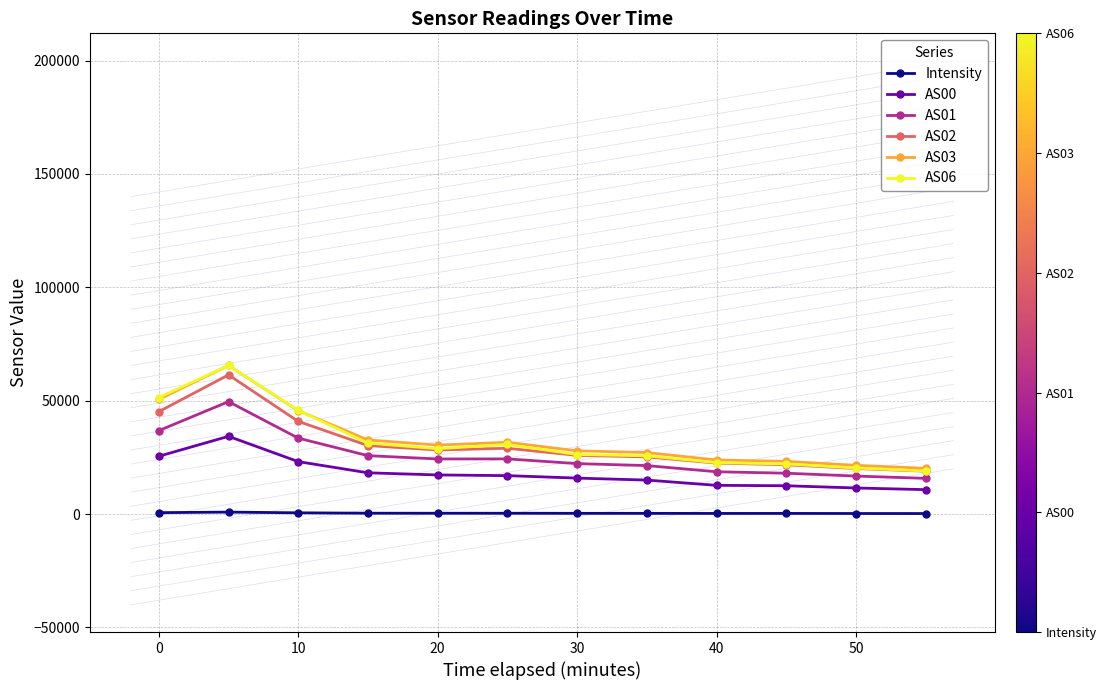

What is the sum of all AS02 values?

369422.0